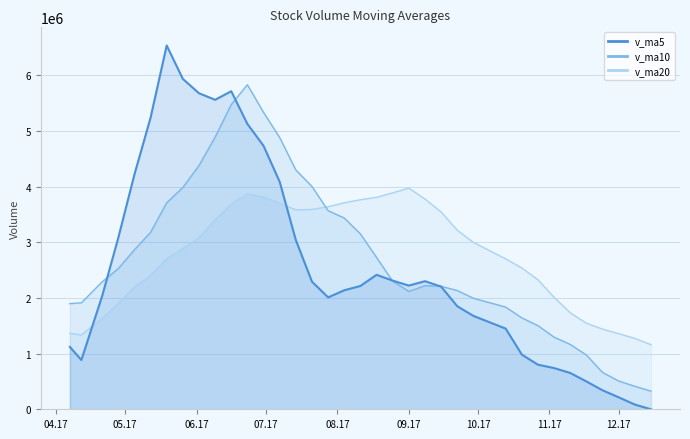

What is the difference between the maximum and second lowest values in the v_ma10 series?

5419097.1